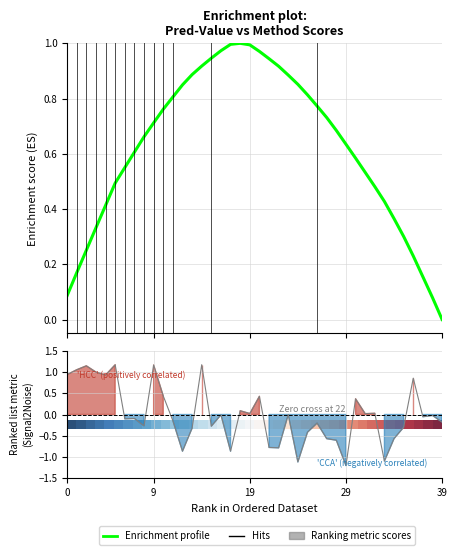

How many lines are shown in the chart?

2